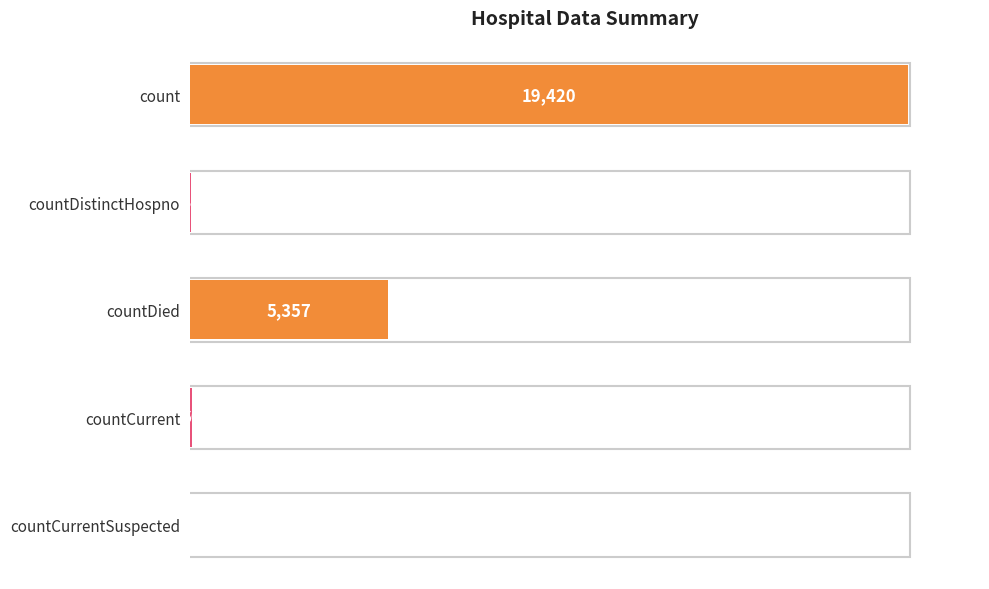

What is the greatest value displayed?

19420